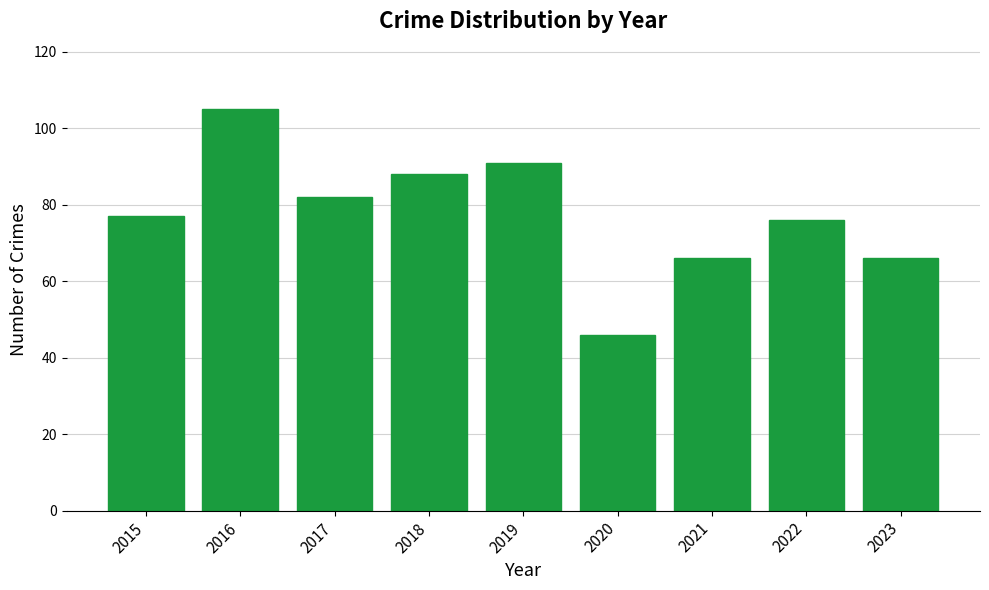

What is the greatest value displayed?

105